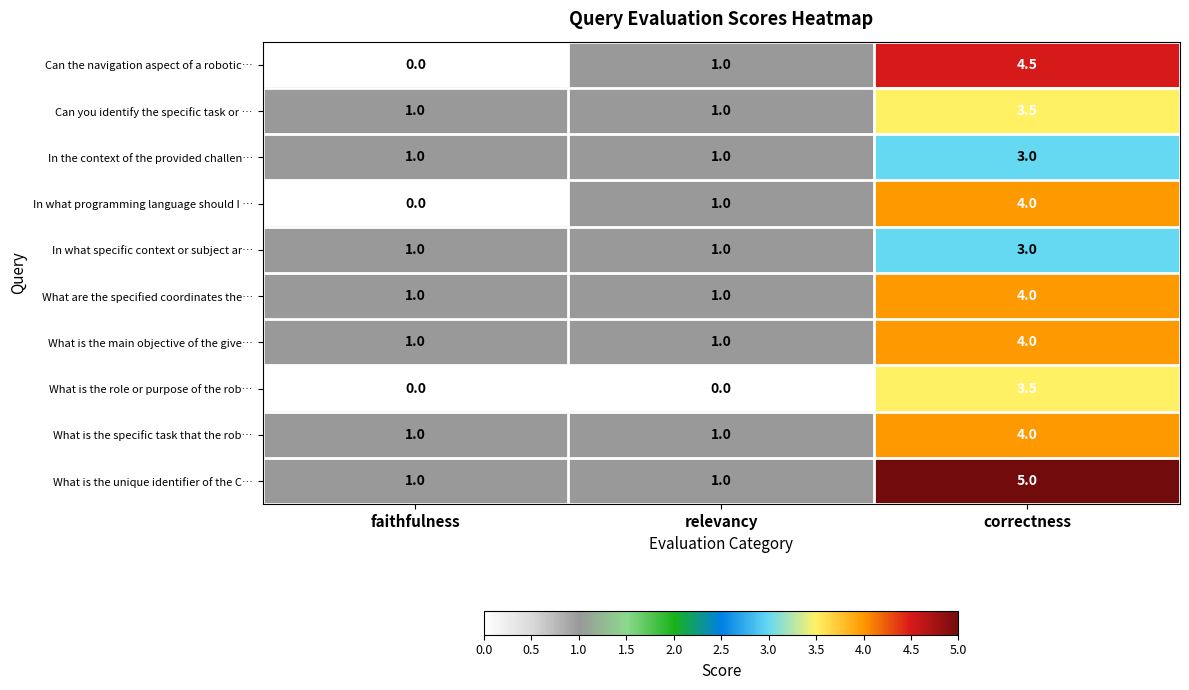

Which series has the largest total across all categories?

What is the unique identifier of the C…